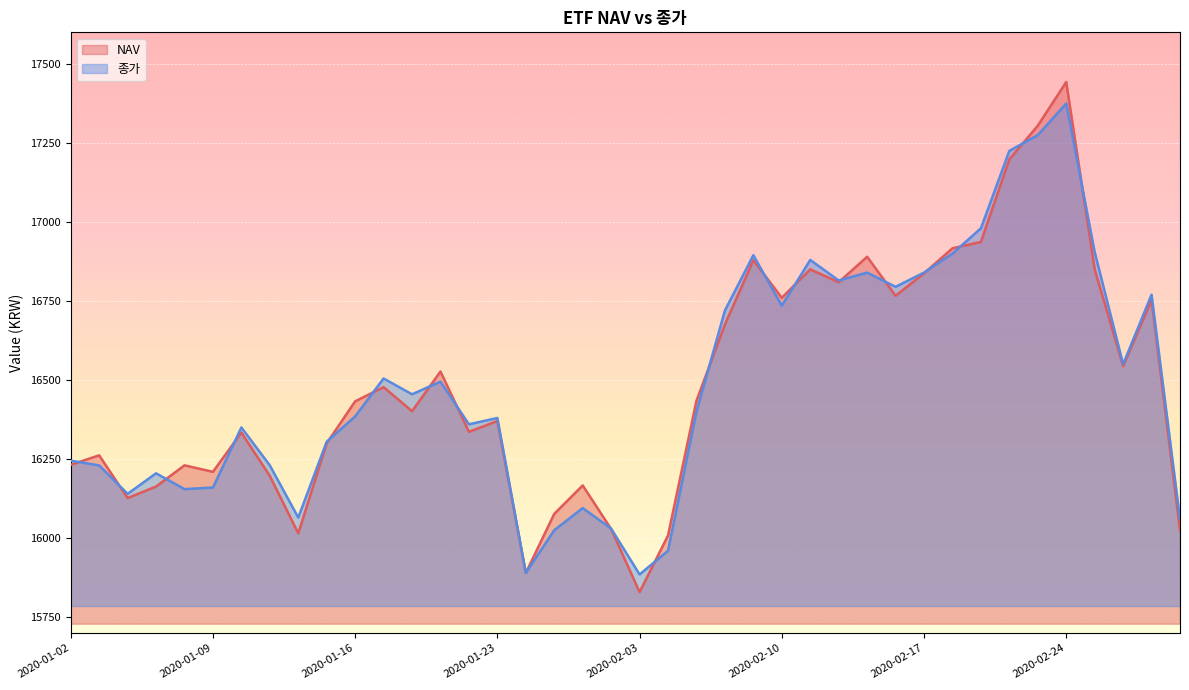

Which series has the largest total across all categories?

종가